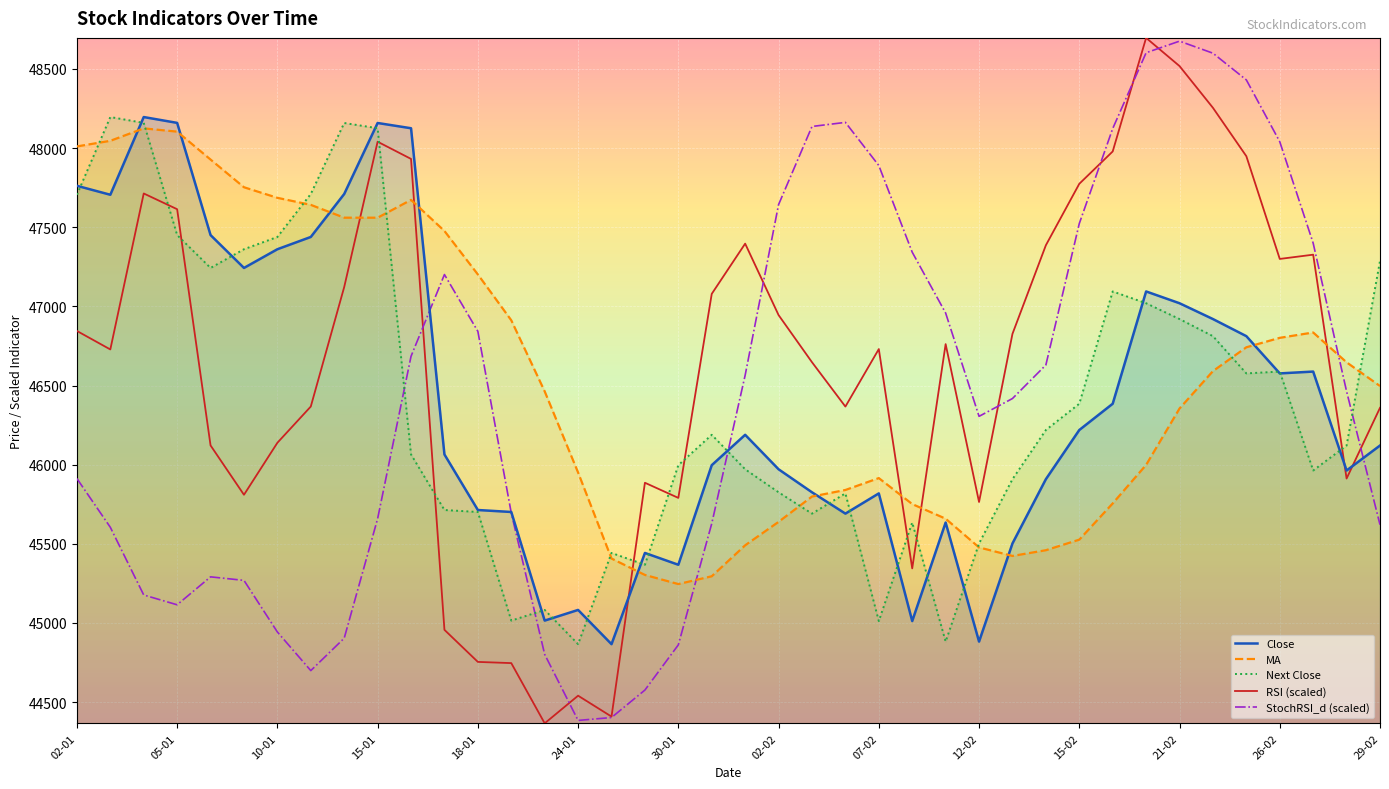

How many values in the RSI (scaled) series exceed 46761?

20